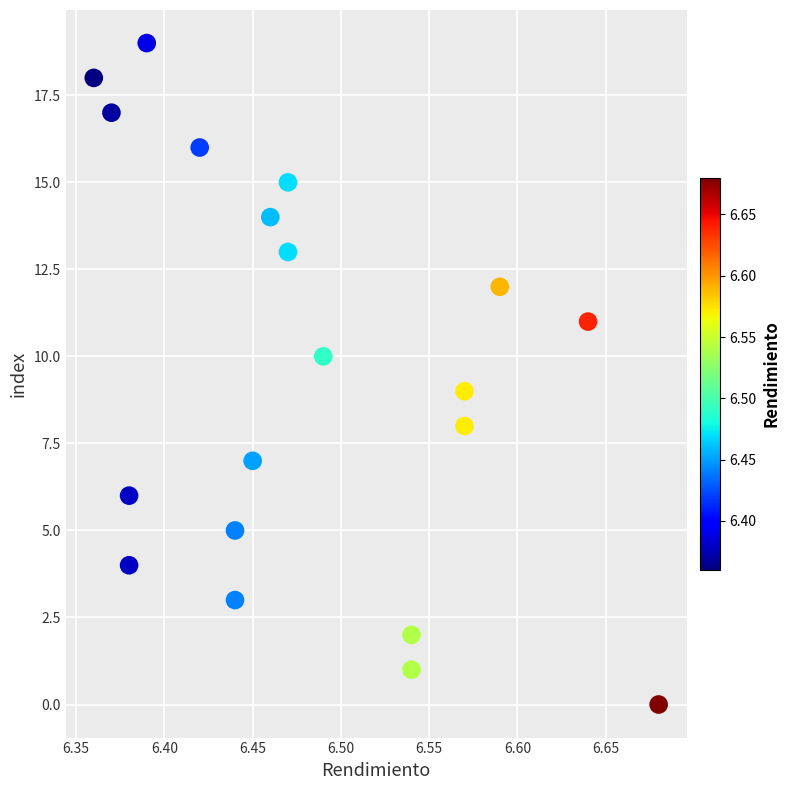

What is the range of Y values (max minus min)?

19